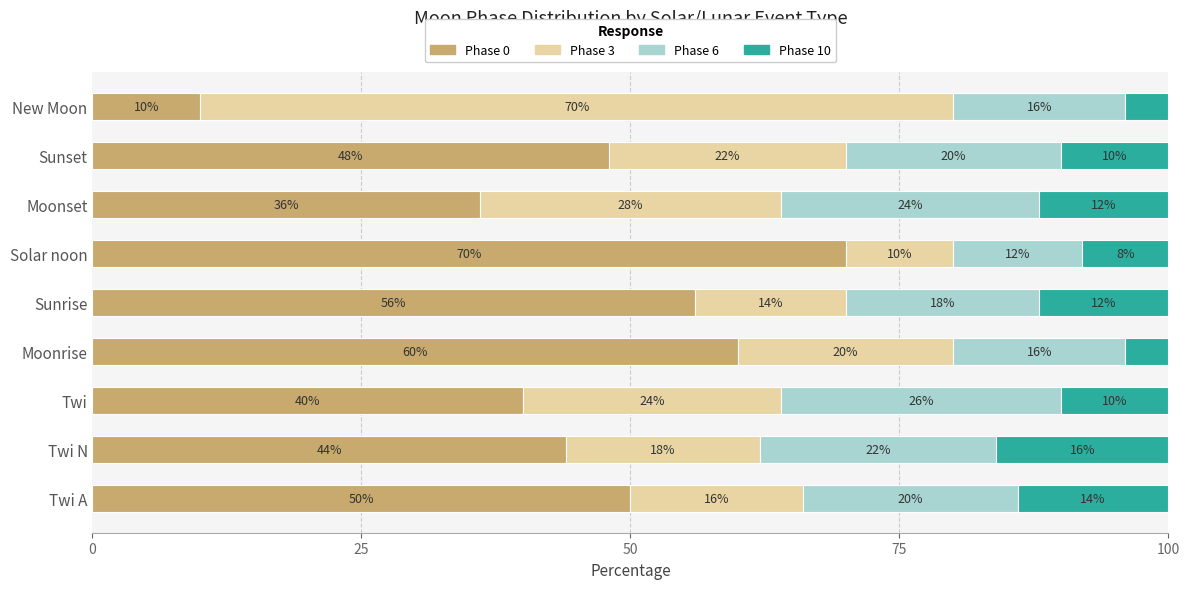

What is the difference between the second highest and second lowest values in the Phase 0 series?

24.0